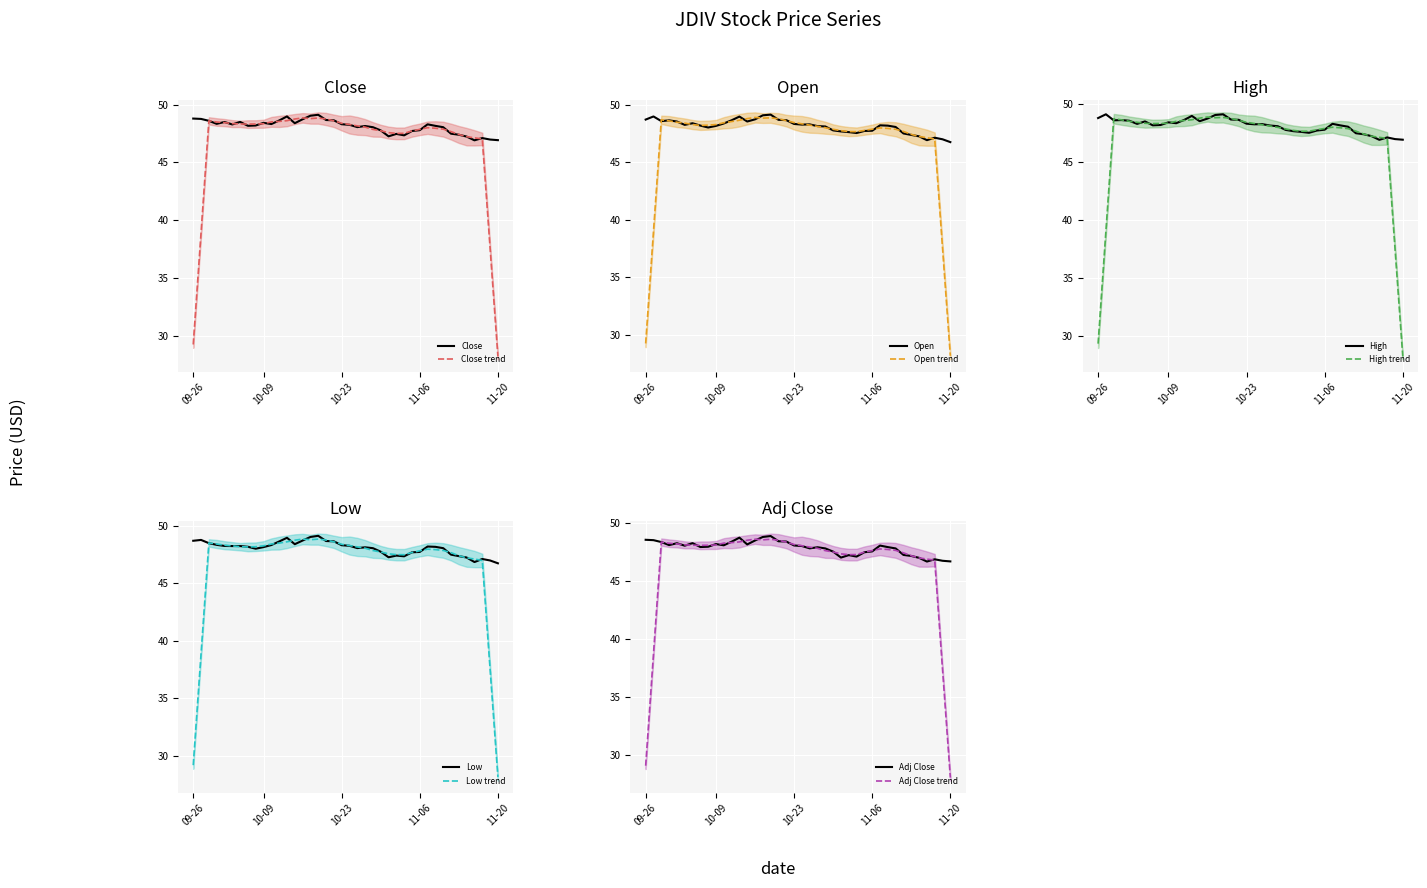

True or false: Open and High intersect in this chart.

False